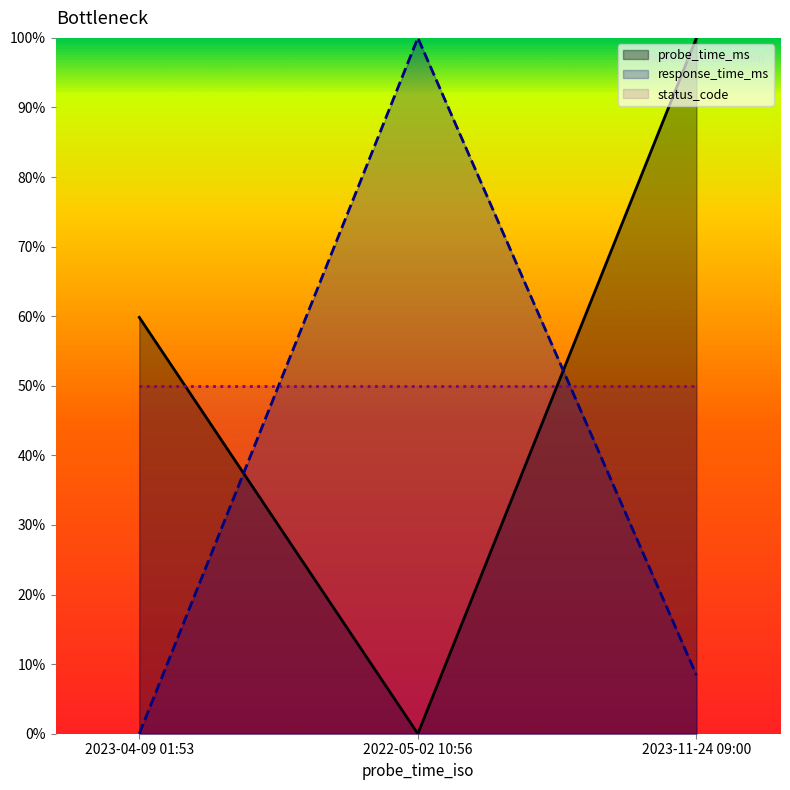

Which category has the lowest value across all series?

2022-05-02 10:56